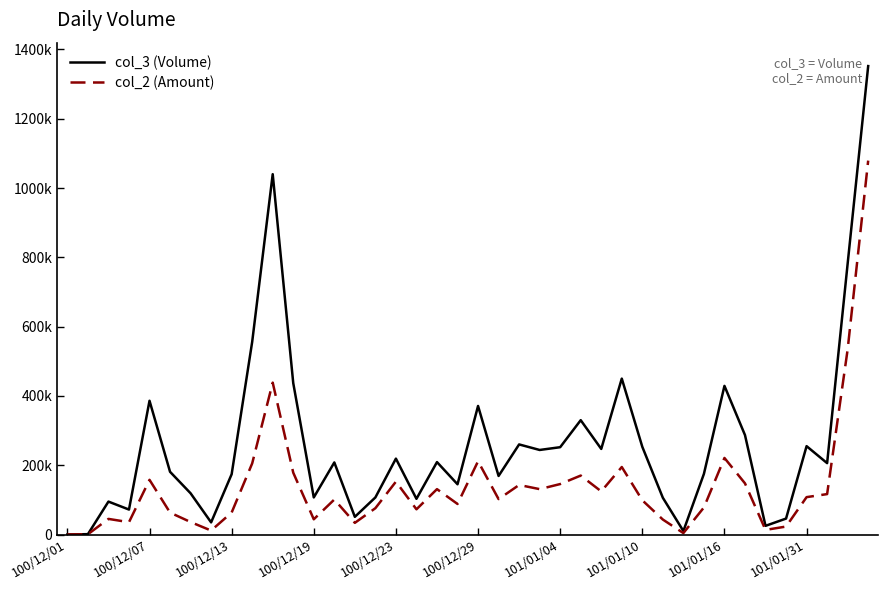

What is the value of the col_3 (Volume) point at the 22nd from the left?

169000